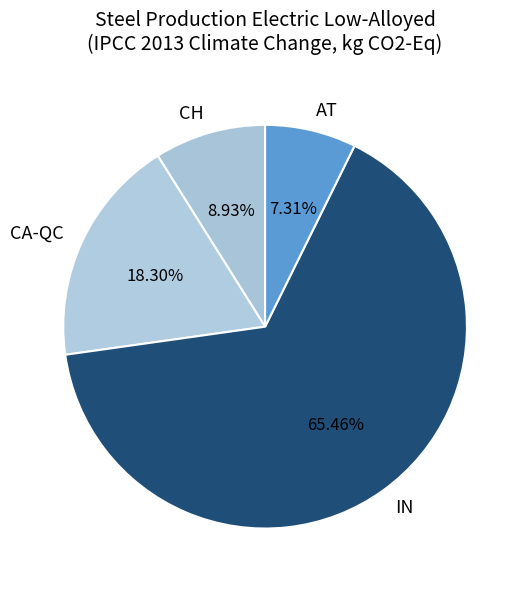

To the nearest percent, what percentage of the pie is CA-QC?

18%